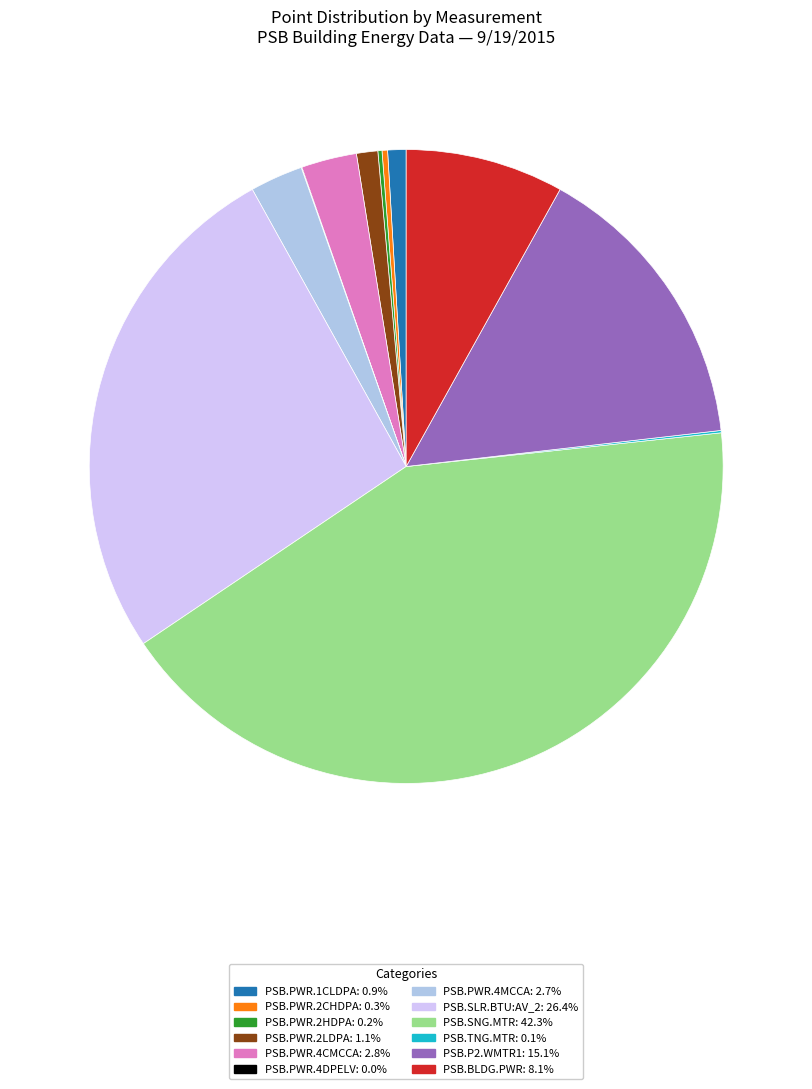

Which has a higher value, PSB.P2.WMTR1 or PSB.SNG.MTR?

PSB.SNG.MTR